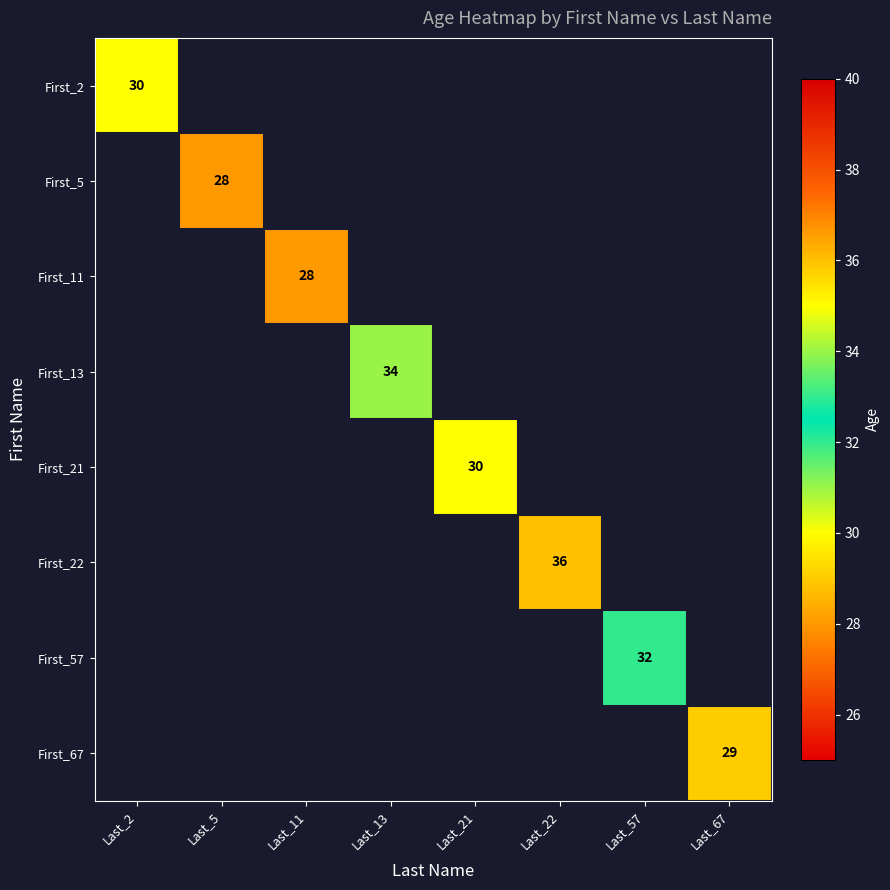

At which category does the chart reach its peak across all series?

Last_22